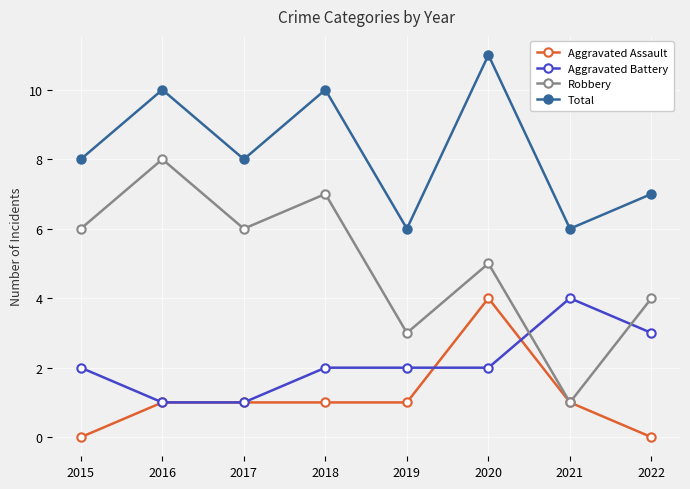

What is the approximate value of Total at 2020?

11